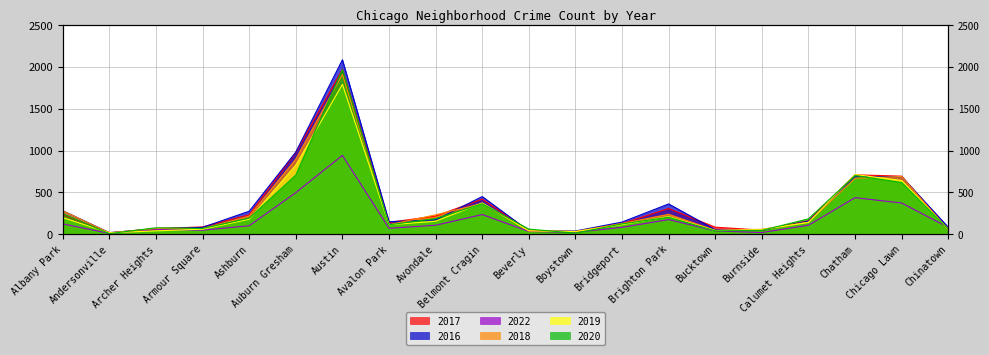

Does the chart have visible grid lines?

Yes